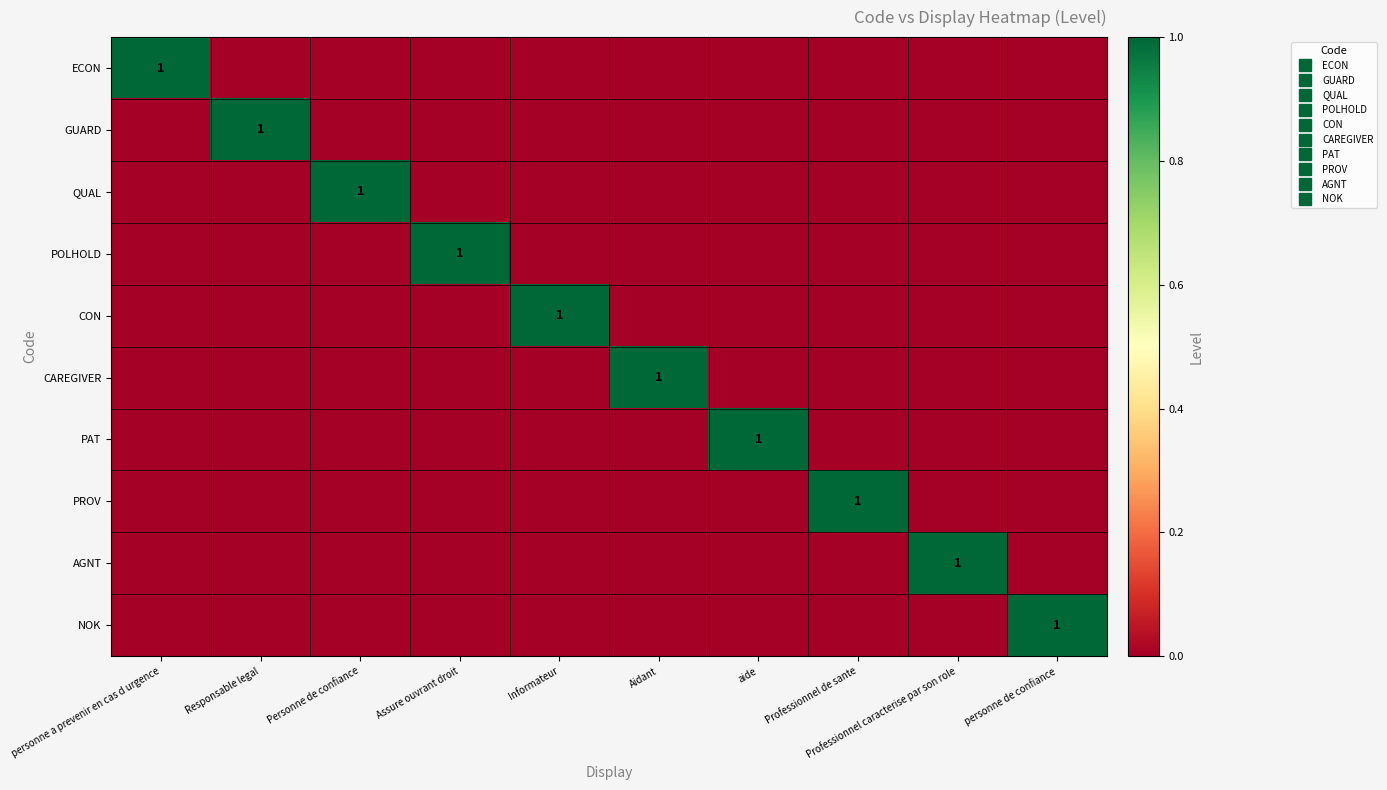

How many distinct data groups are displayed?

10